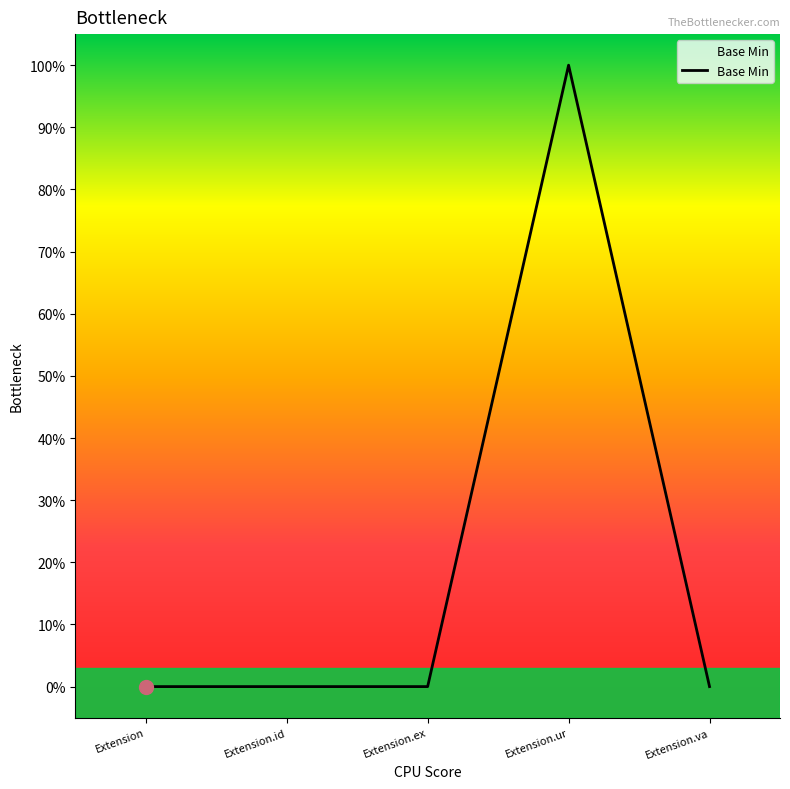

Does the chart have visible grid lines?

No